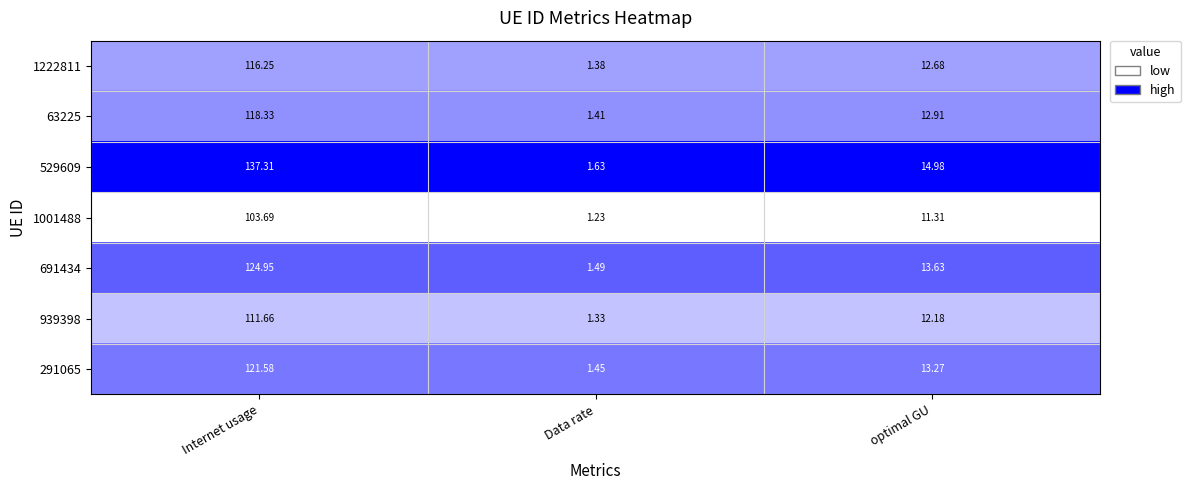

List the series in order of their peak value, lowest first.

1001488, 939398, 1222811, 63225, 291065, 691434, 529609